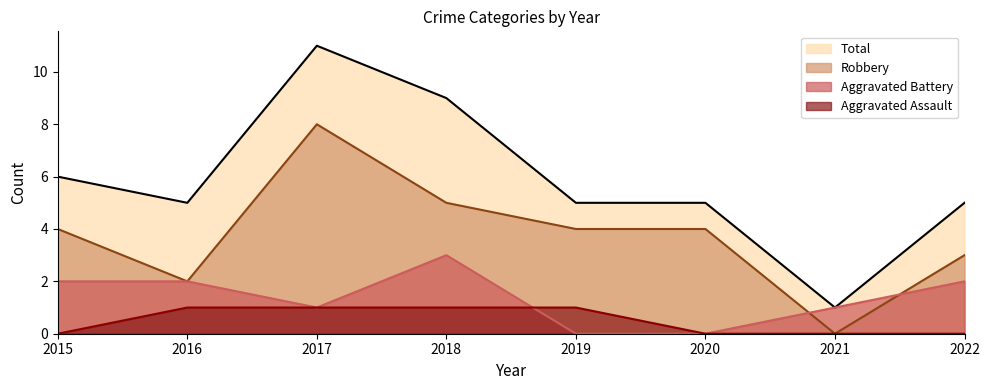

Between 2018 and 2016, which is larger?

2018